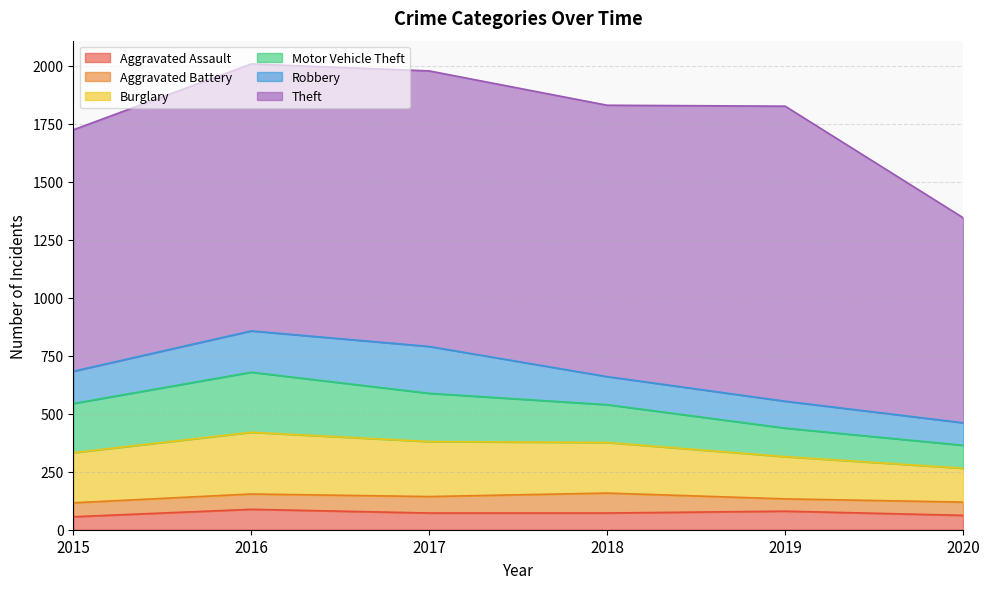

True or false: Robbery and Burglary cross at least once.

False